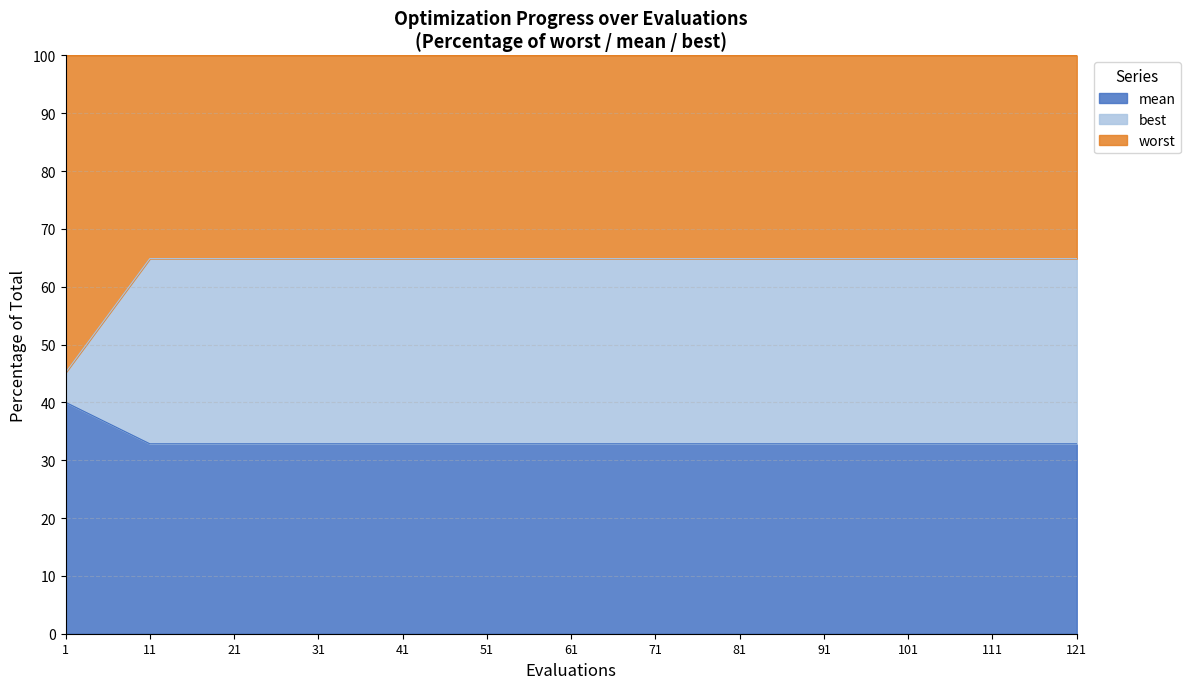

The value of best at 71 is 32.8. True or false?

True